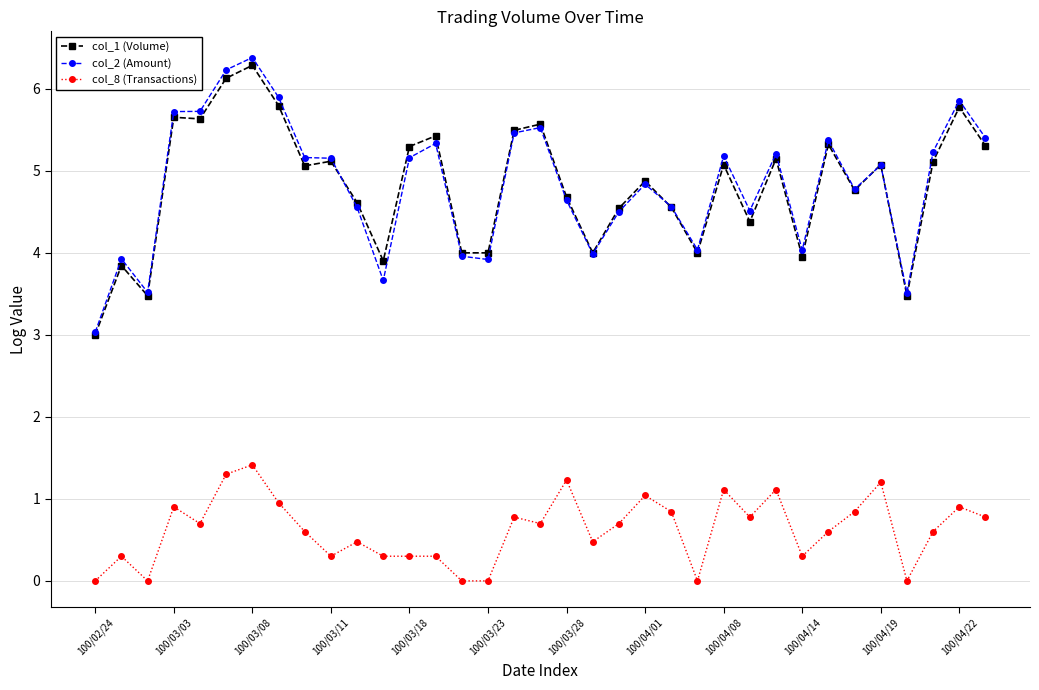

What is the maximum value shown in the chart?

6.4